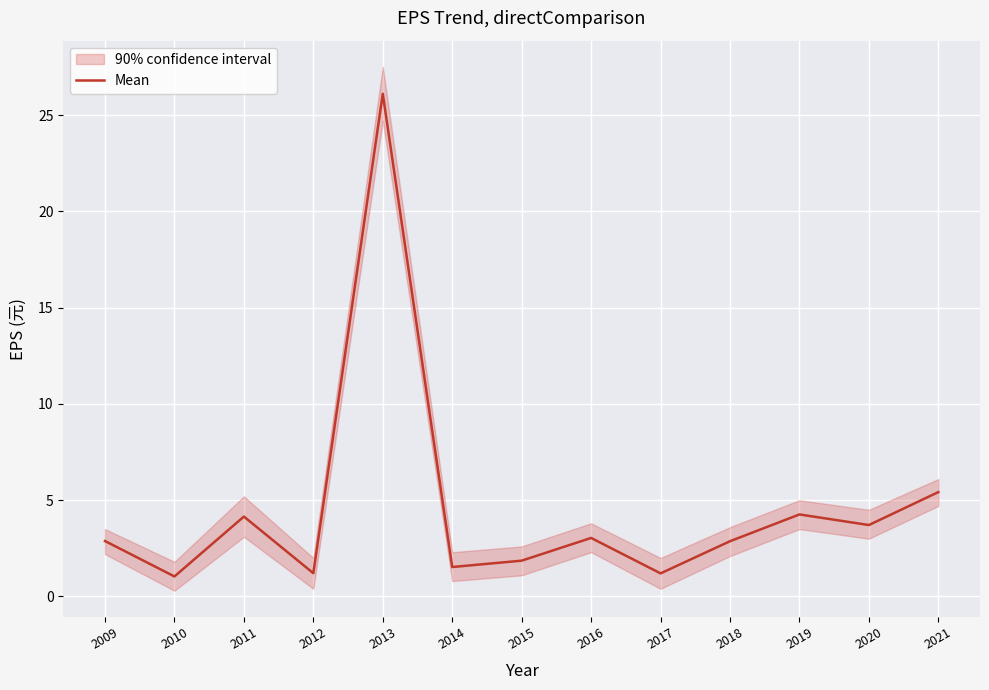

Count the number of categories in the chart.

13